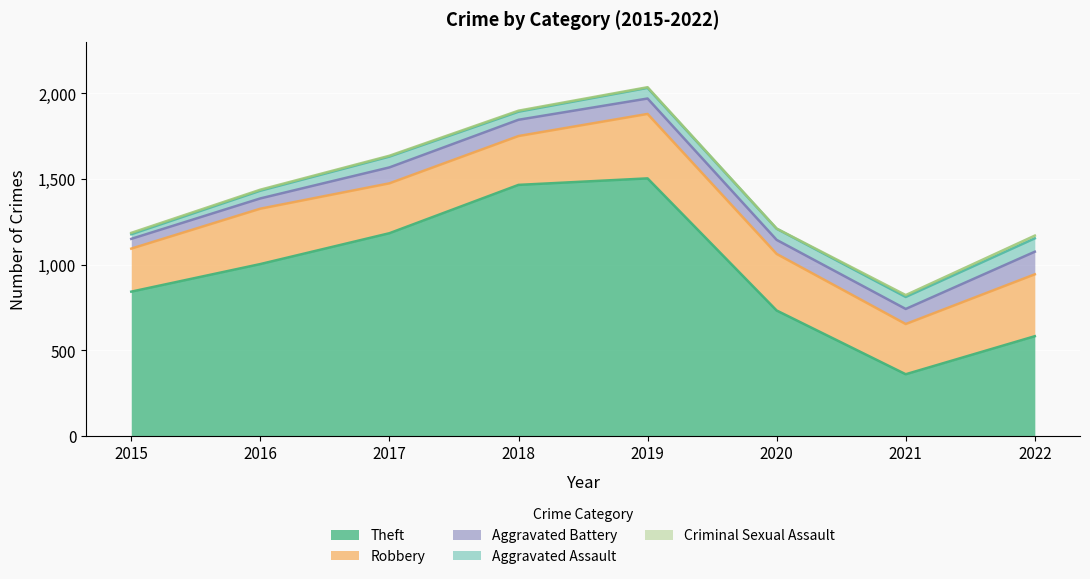

Reading left to right, what are all the values shown in this chart?

Theft: 2015=842	2016=1003	2017=1183	2018=1465	2019=1503	2020=732	2021=360	2022=582
Robbery: 2015=251	2016=323	2017=291	2018=285	2019=376	2020=330	2021=293	2022=361
Aggravated Battery: 2015=57	2016=60	2017=93	2018=95	2019=90	2020=82	2021=88	2022=132
Aggravated Assault: 2015=27	2016=45	2017=63	2018=47	2019=62	2020=65	2021=70	2022=78
Criminal Sexual Assault: 2015=8	2016=6	2017=5	2018=6	2019=4	2020=1	2021=11	2022=16